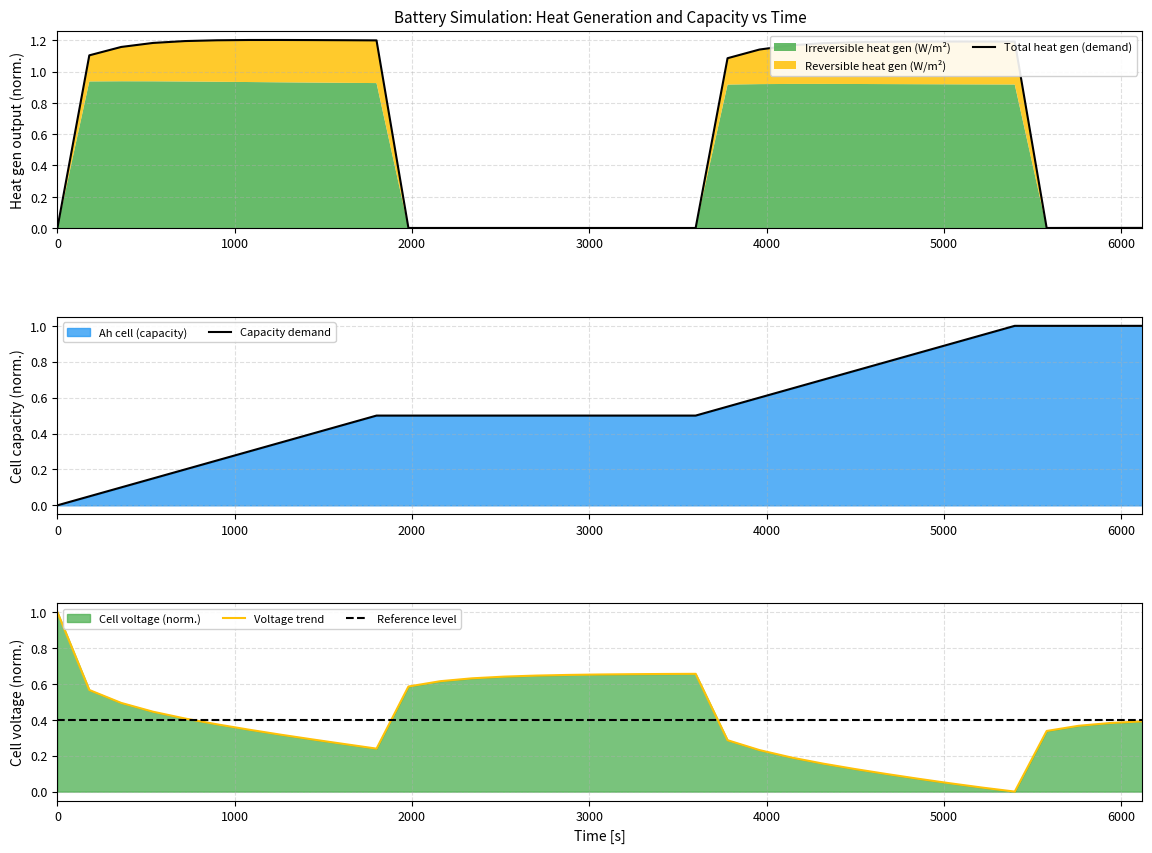

The Capacity demand series shows 0.4 at 33. True or false?

False